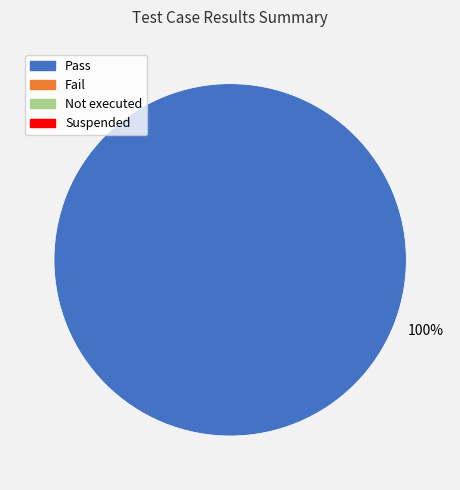

Is there a majority slice in this chart?

Yes